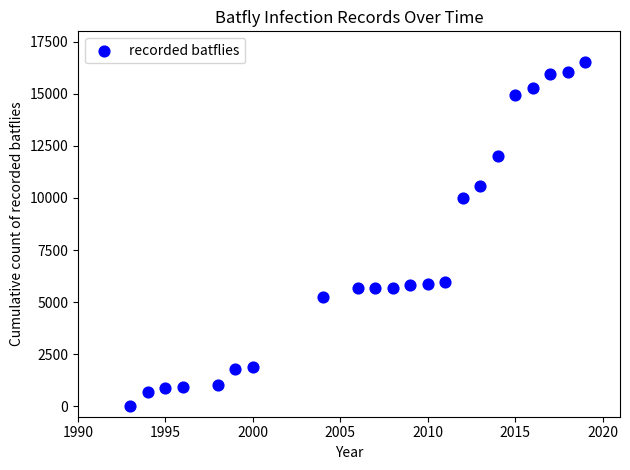

What is the range of Y values (max minus min)?

16536